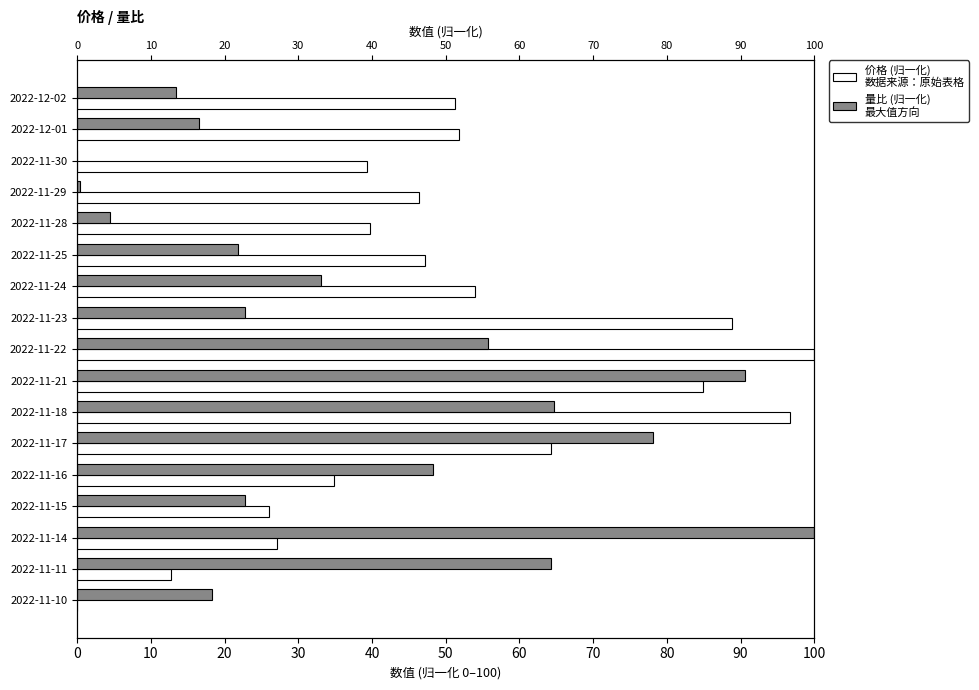

Reading left to right, extract all data points from this chart.

价格 (归一化): 51.3	51.8	39.3	46.4	39.7	47.2	53.9	88.8	100.0	85.0	96.7	64.4	34.9	26.0	27.2	12.7	0.0
量比 (归一化): 13.4	16.5	0.0	0.4	4.5	21.9	33.0	22.8	55.8	90.6	64.7	78.1	48.2	22.8	100.0	64.3	18.3